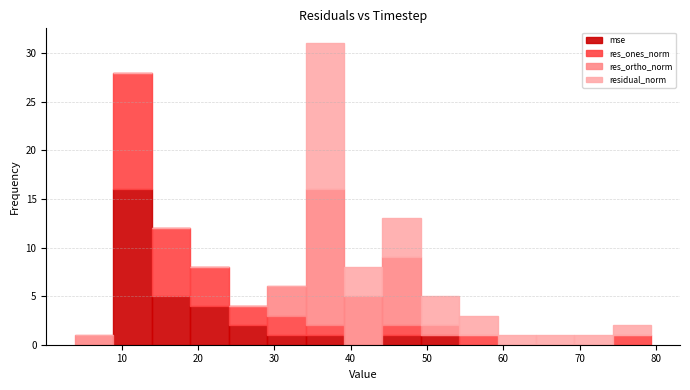

What is the total height of the stacked bar covering 19 to 24 on the x-axis? Neither the bar edges nor the heights are printed on the chart, so give them approximately, as read against the axes.

8